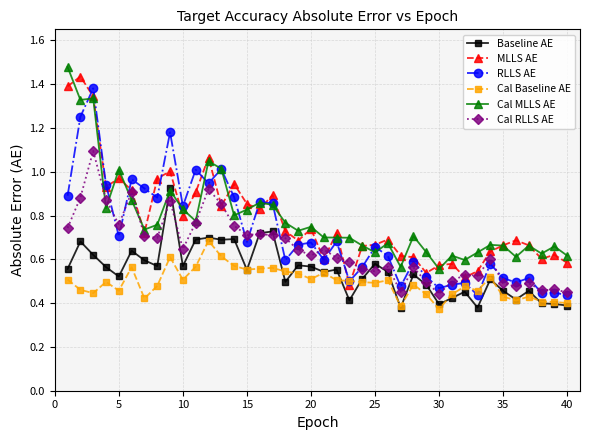

True or false: MLLS AE and Baseline AE cross at least once.

False